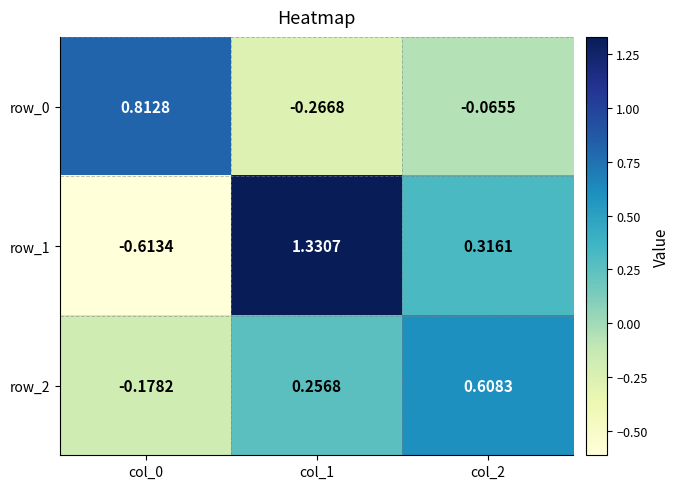

At which category does the chart reach its peak across all series?

col_1